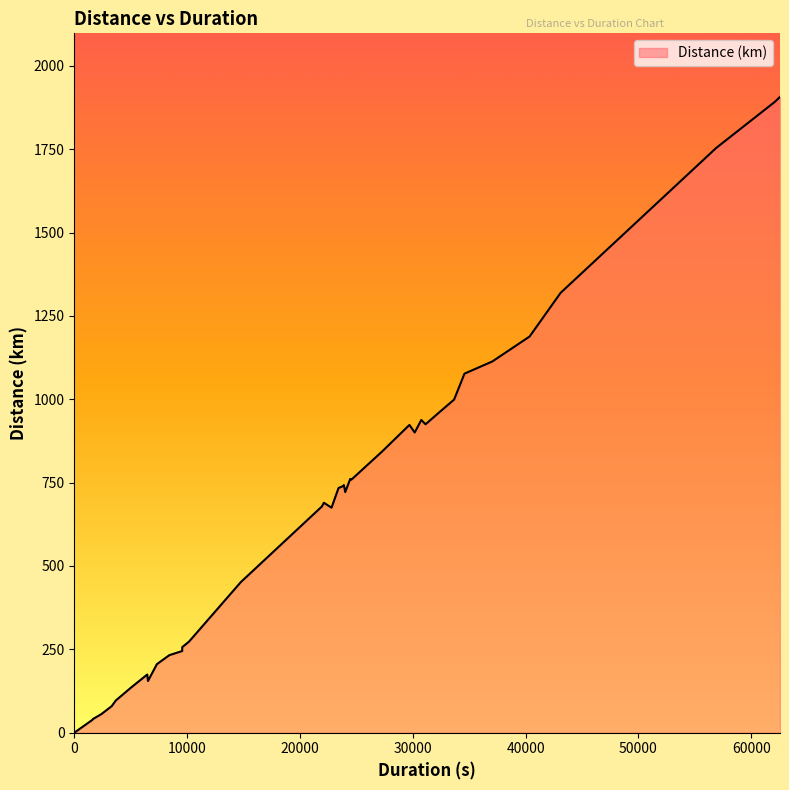

Does the chart have visible grid lines?

No